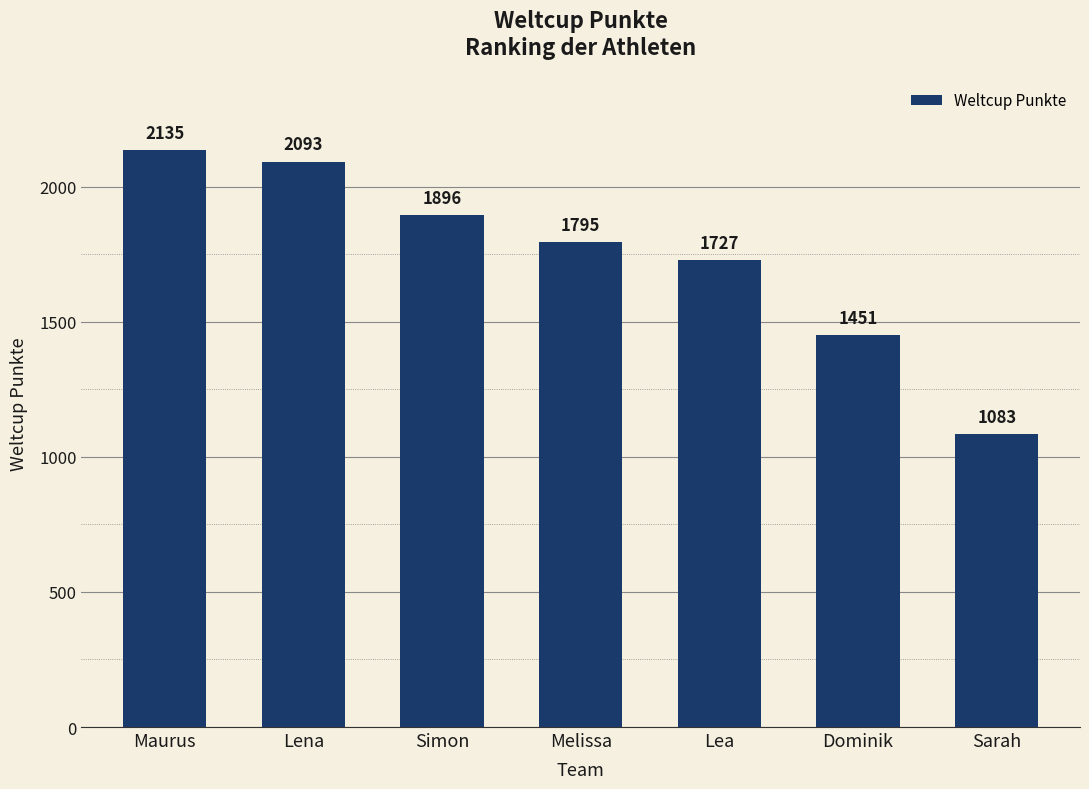

What is the ratio of the value at Simon to the value at Sarah?

1.8